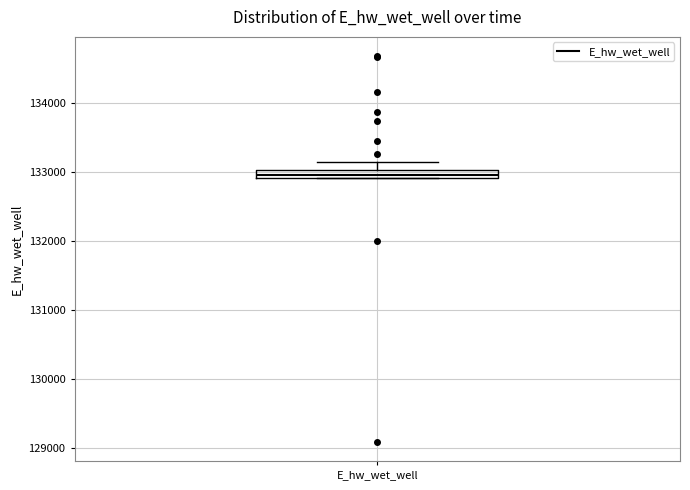

Where is the lower edge of the box for E_hw_wet_well on the y-axis? The values are not printed on the chart, so give them approximately, as read against the axis.

132900